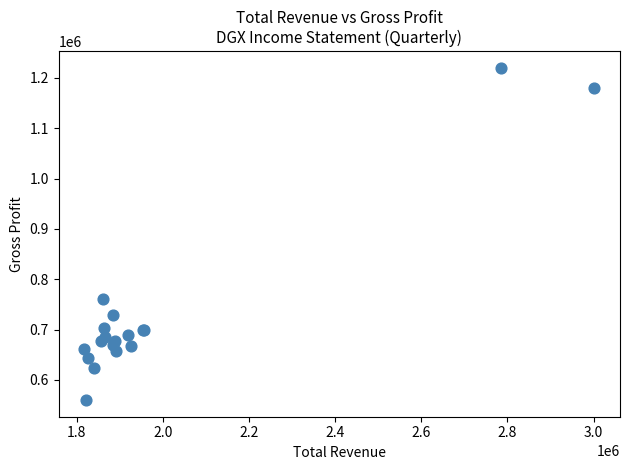

What Y value in the scatter plot is closest to 890000?

760000